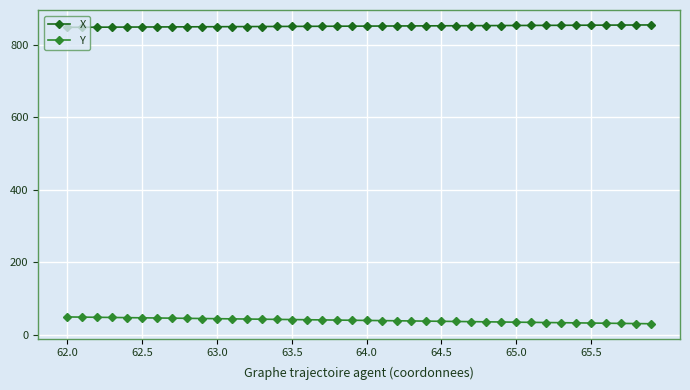

Which series has the largest total across all categories?

X